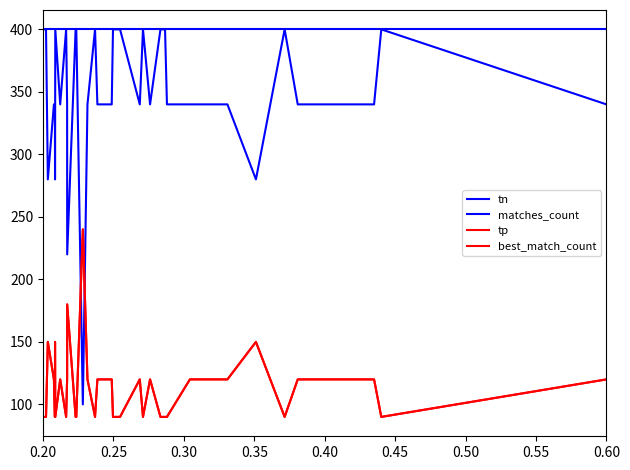

What is the value of the matches_count point at the 25th from the left?

400